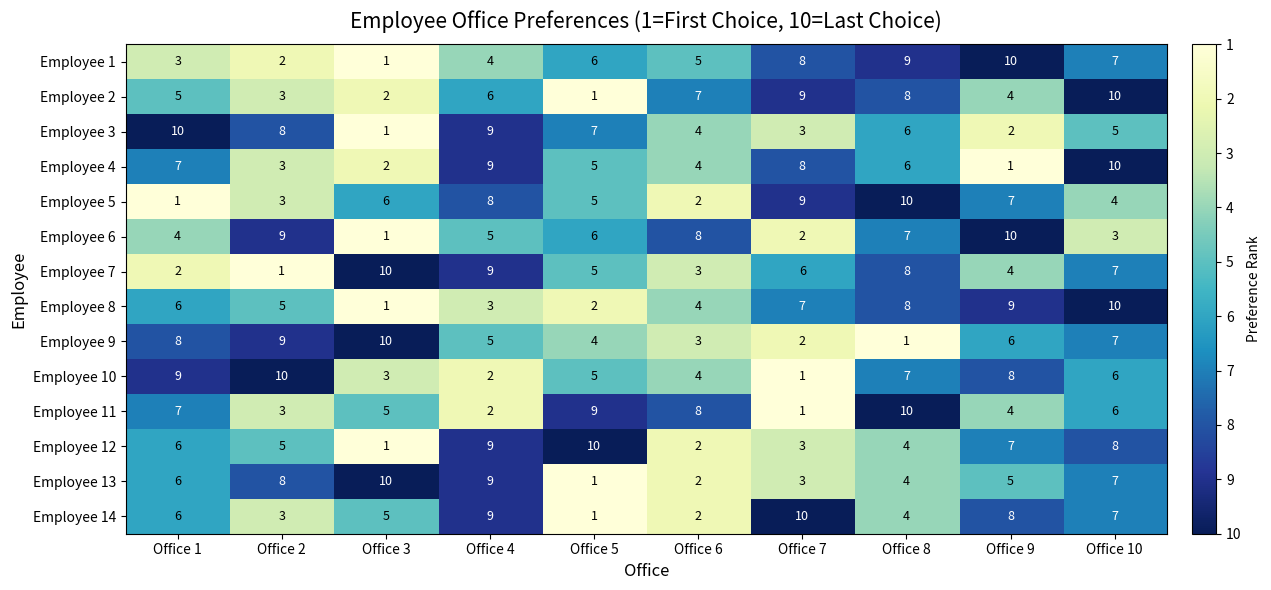

True or false: Employee 14 has a value of 3 at Office 2.

True